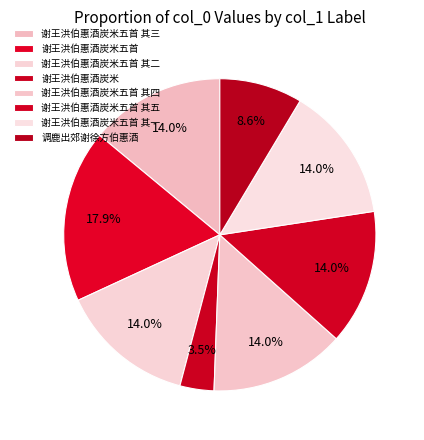

What percentage is NOT represented by 谢王洪伯惠酒炭米?

96.5%